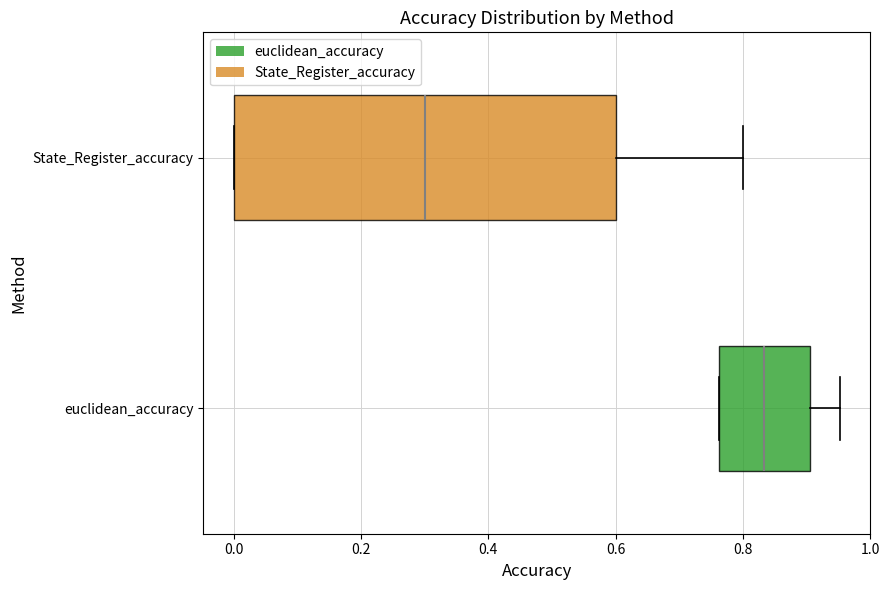

Which box is the widest, from its left edge to its right edge?

State_Register_accuracy